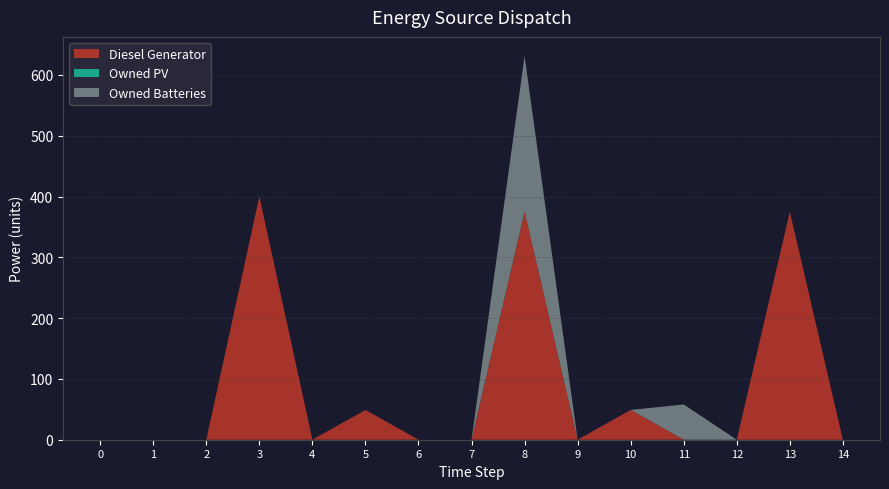

Reading right to left, transcribe all the data shown in this chart.

Diesel Generator: 0	375	0	0	49	0	375	0	0	49	0	400	0	0	0
Owned PV: 0	0	0	0	0	0	0	0	0	0	0	0	0	0	0
Owned Batteries: 0	0	0	58	0	0	256	0	0	0	0	0	0	0	0